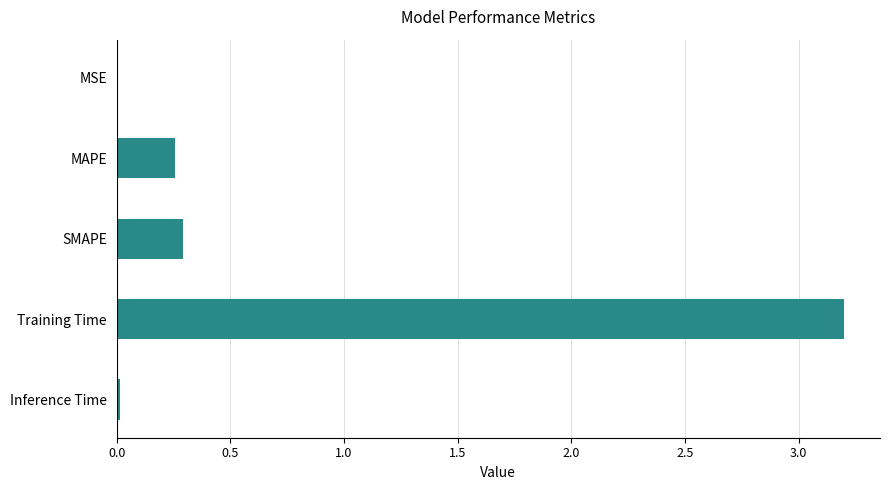

Are the bars horizontal?

Yes